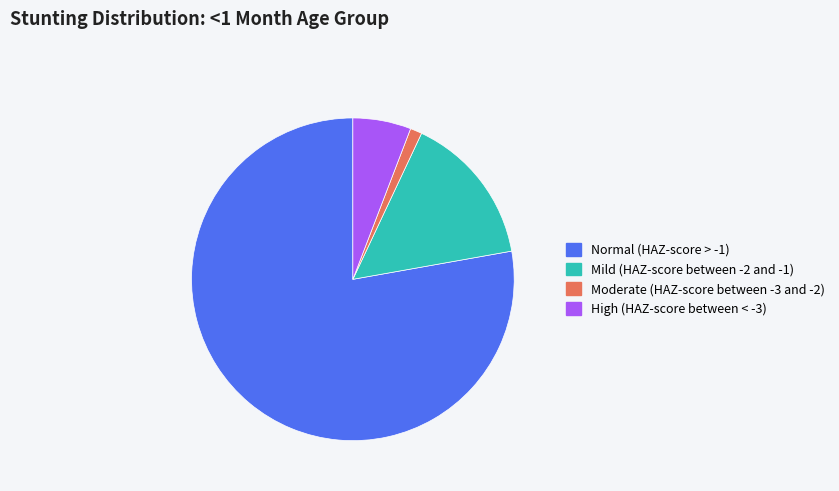

Rank the categories by value from highest to lowest.

Normal (HAZ-score > -1), Mild (HAZ-score between -2 and -1), High (HAZ-score between < -3), Moderate (HAZ-score between -3 and -2)